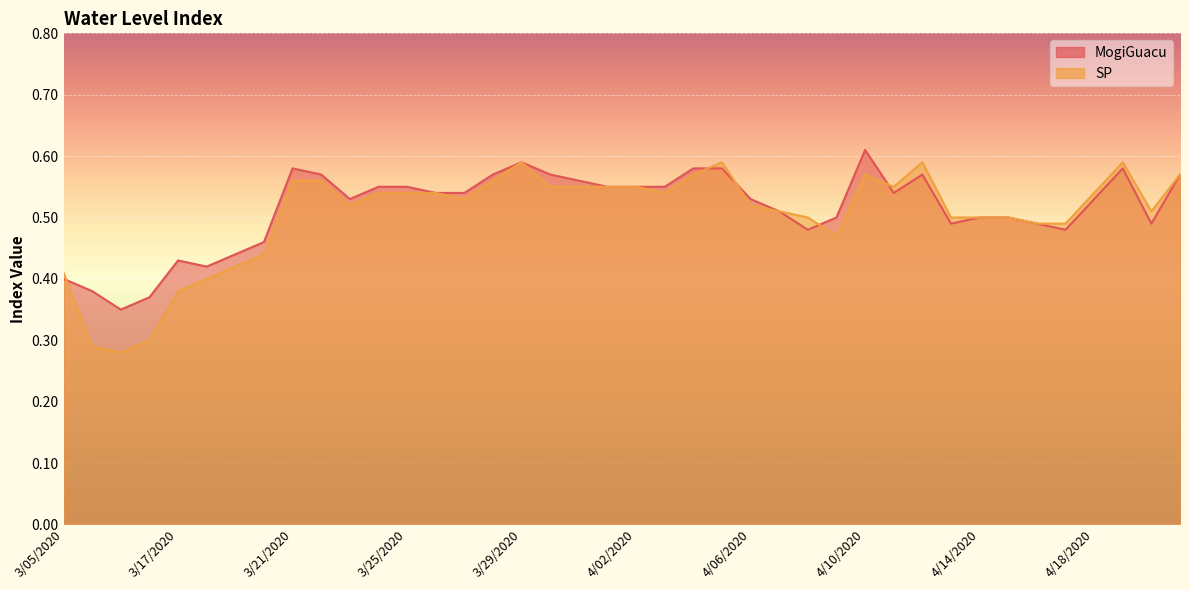

Reading right to left, what are all the values shown in this chart?

MogiGuacu: 4/21/2020=0.6	4/20/2020=0.5	4/19/2020=0.6	4/18/2020=0.5	4/17/2020=0.5	4/16/2020=0.5	4/15/2020=0.5	4/14/2020=0.5	4/13/2020=0.5	4/12/2020=0.6	4/11/2020=0.5	4/10/2020=0.6	4/09/2020=0.5	4/08/2020=0.5	4/07/2020=0.5	4/06/2020=0.5	4/05/2020=0.6	4/04/2020=0.6	4/03/2020=0.6	4/02/2020=0.6	4/01/2020=0.6	3/31/2020=0.6	3/30/2020=0.6	3/29/2020=0.6	3/28/2020=0.6	3/27/2020=0.5	3/26/2020=0.5	3/25/2020=0.6	3/24/2020=0.6	3/23/2020=0.5	3/22/2020=0.6	3/21/2020=0.6	3/20/2020=0.5	3/19/2020=0.4	3/18/2020=0.4	3/17/2020=0.4	3/13/2020=0.4	3/12/2020=0.3	3/06/2020=0.4	3/05/2020=0.4
SP: 4/21/2020=0.6	4/20/2020=0.5	4/19/2020=0.6	4/18/2020=0.5	4/17/2020=0.5	4/16/2020=0.5	4/15/2020=0.5	4/14/2020=0.5	4/13/2020=0.5	4/12/2020=0.6	4/11/2020=0.6	4/10/2020=0.6	4/09/2020=0.5	4/08/2020=0.5	4/07/2020=0.5	4/06/2020=0.5	4/05/2020=0.6	4/04/2020=0.6	4/03/2020=0.5	4/02/2020=0.6	4/01/2020=0.6	3/31/2020=0.6	3/30/2020=0.6	3/29/2020=0.6	3/28/2020=0.6	3/27/2020=0.5	3/26/2020=0.5	3/25/2020=0.5	3/24/2020=0.5	3/23/2020=0.5	3/22/2020=0.6	3/21/2020=0.6	3/20/2020=0.4	3/19/2020=0.4	3/18/2020=0.4	3/17/2020=0.4	3/13/2020=0.3	3/12/2020=0.3	3/06/2020=0.3	3/05/2020=0.4